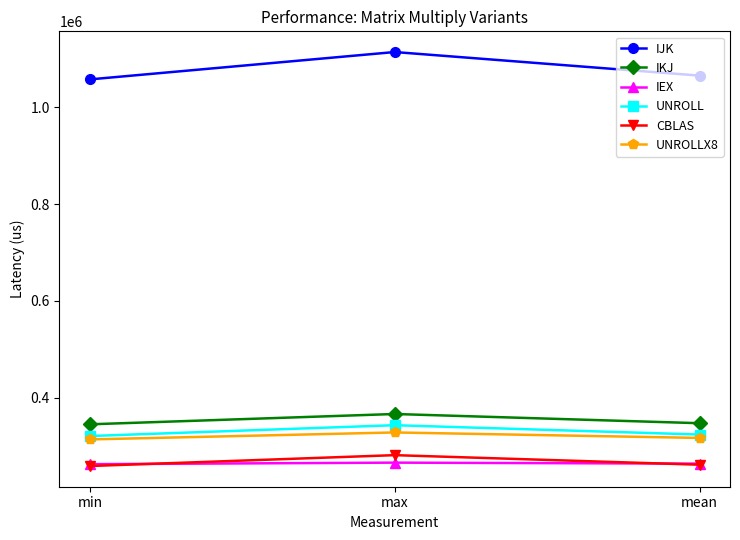

What is the spread (max minus min) of values at max?

848859.5